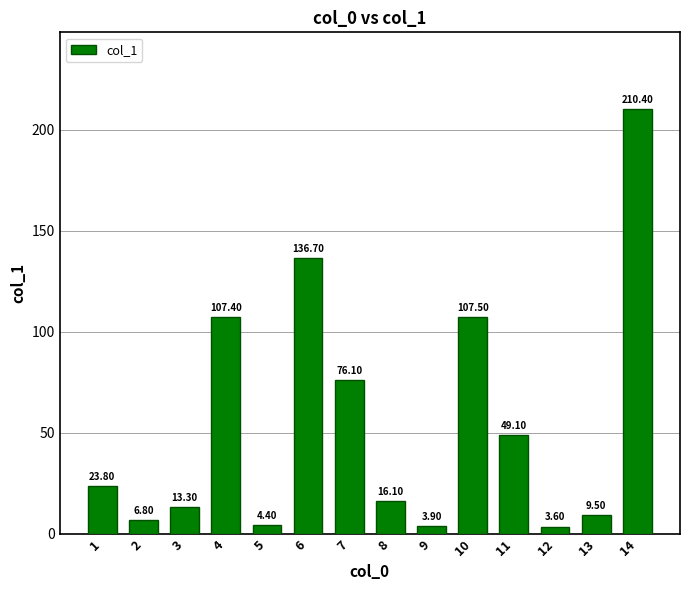

What value does the data have at 11?

49.1